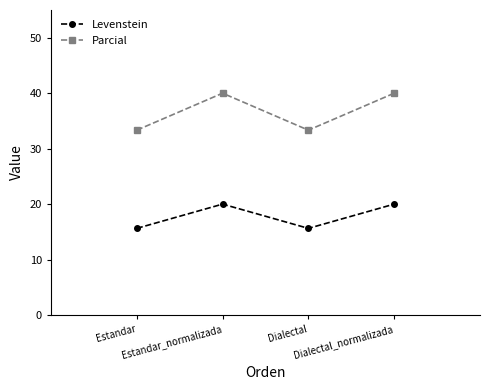

True or false: Parcial has a value of 14.6 at Dialectal.

False